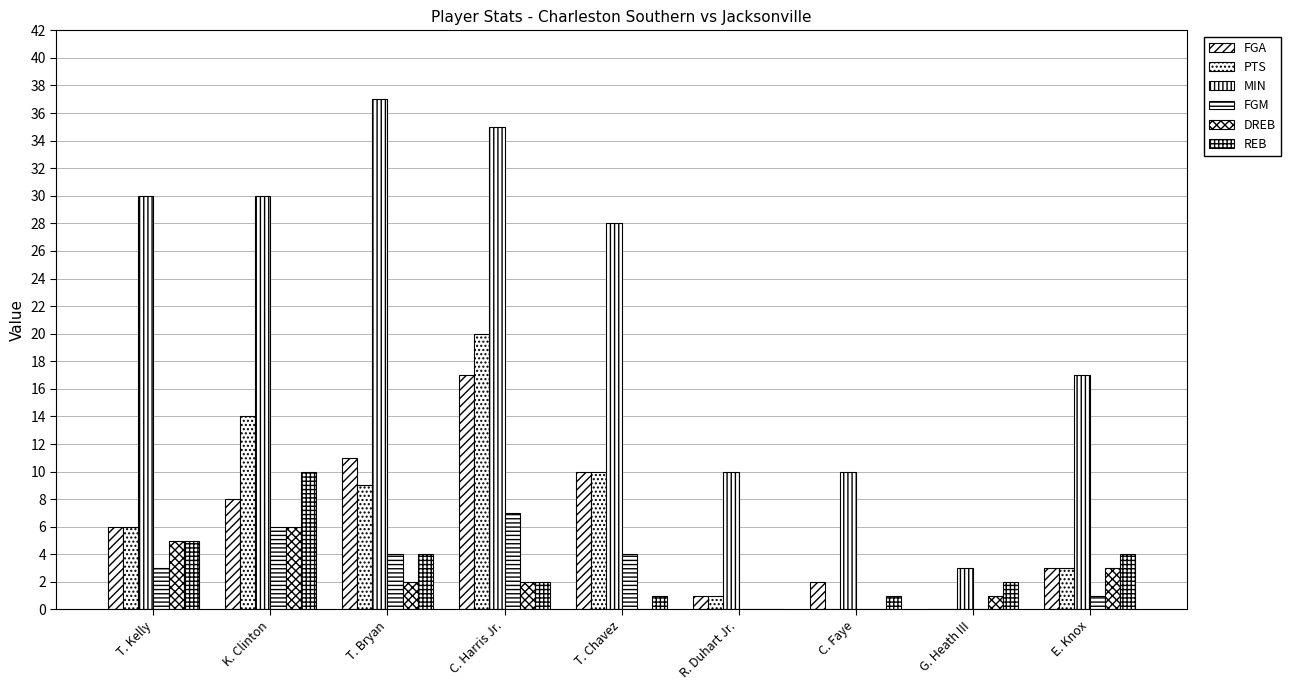

Does the chart contain stacked bars?

No